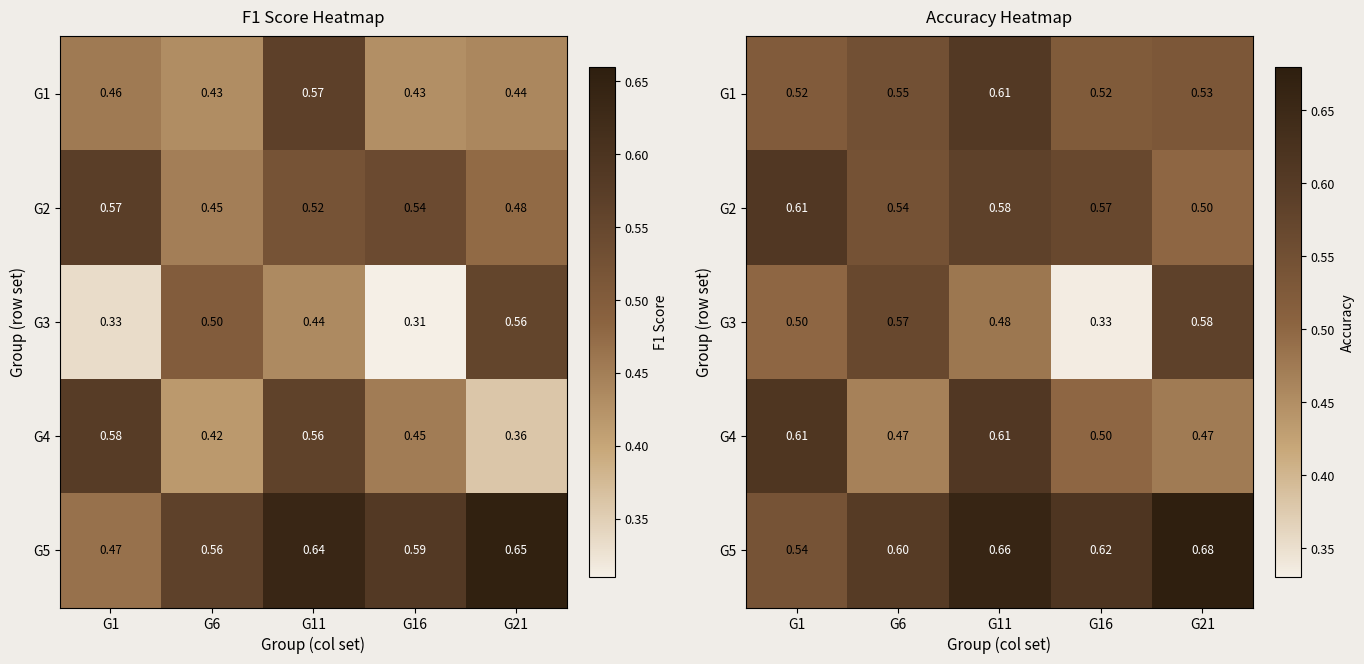

The value of G1 at G6 is 0.1. True or false?

False